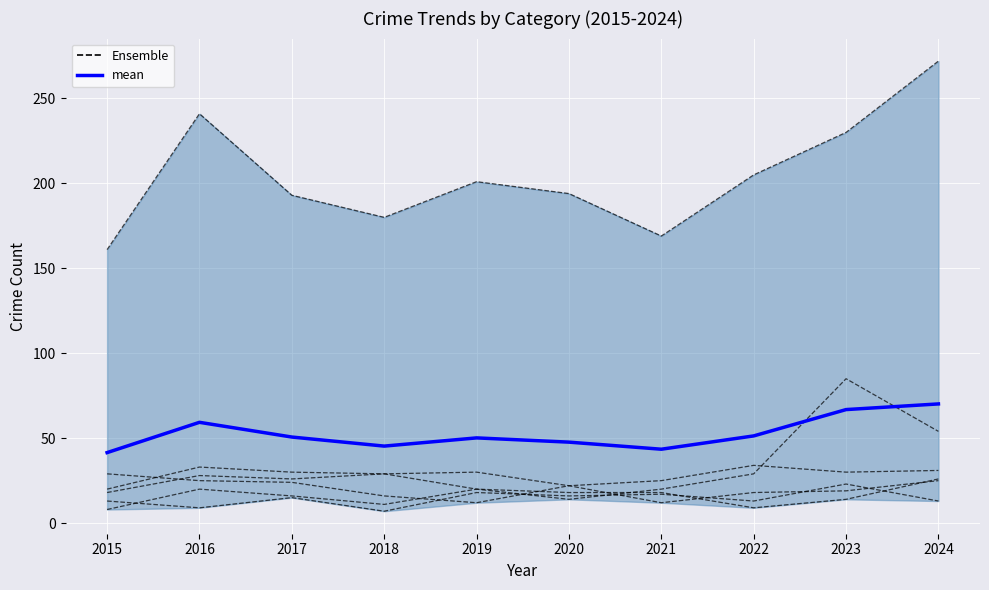

What is the sum of all Motor Vehicle Theft values?

323